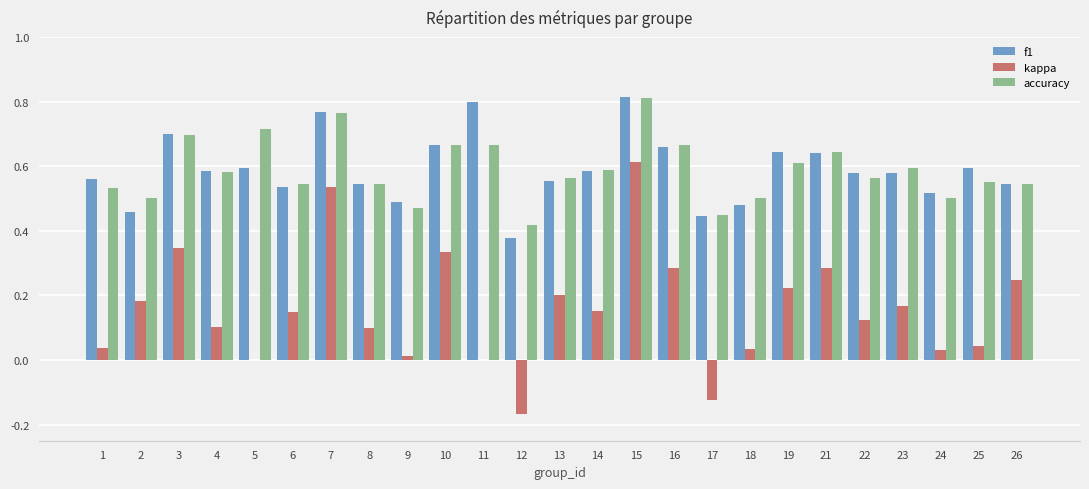

At which label does kappa reach its peak?

15